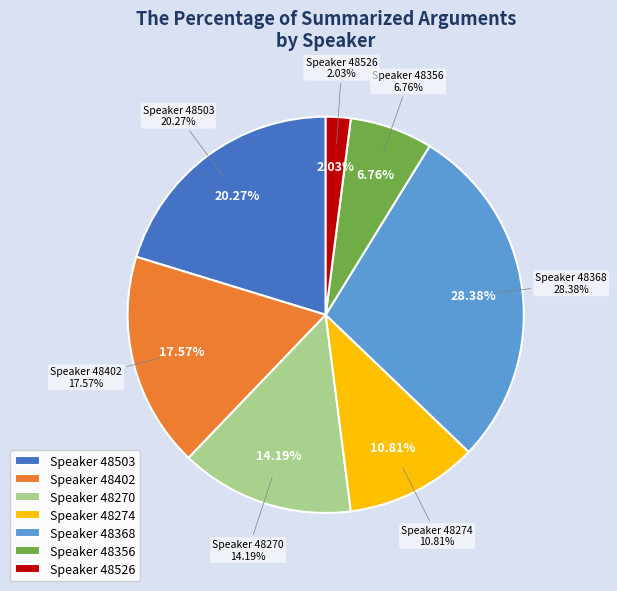

Rank the categories by value from lowest to highest.

48526, 48356, 48274, 48270, 48402, 48503, 48368